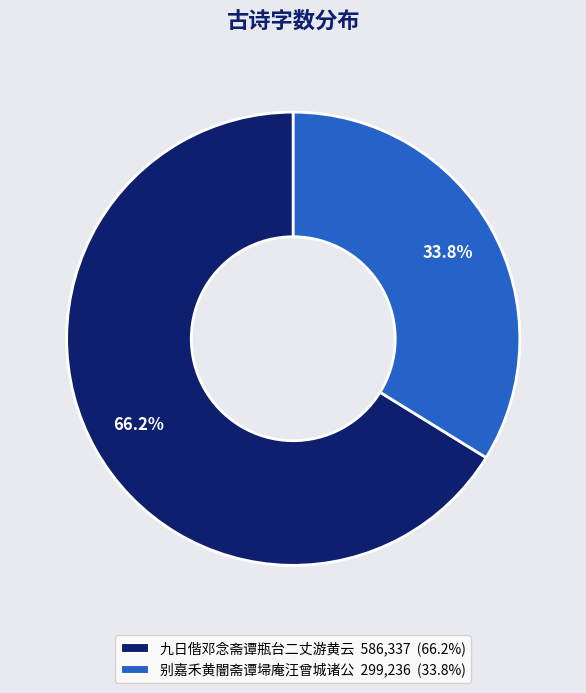

Does any single category account for the majority?

Yes